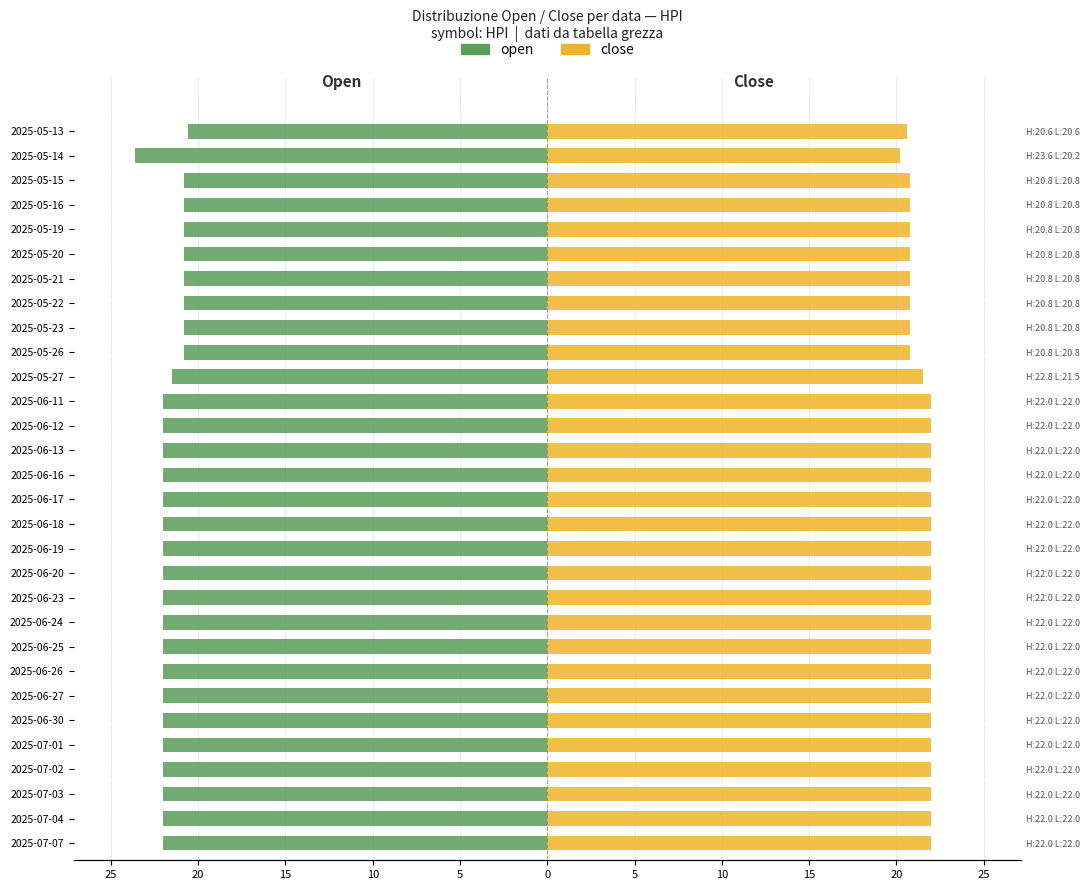

What is the sum of all open values?

-650.1